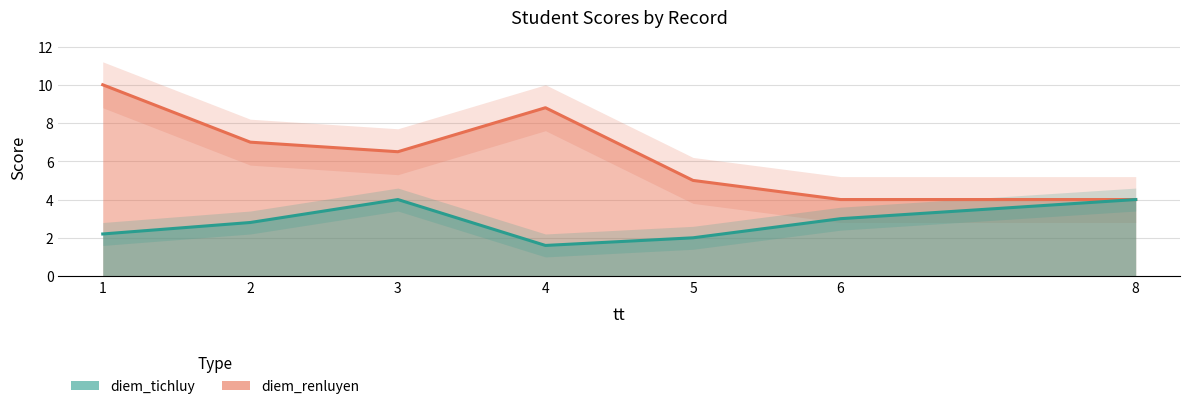

Reading right to left, what are all the values shown in this chart?

diem_renluyen: 4.0	4.0	5.0	8.8	6.5	7.0	10.0
diem_tichluy: 4.0	3.0	2.0	1.6	4.0	2.8	2.2